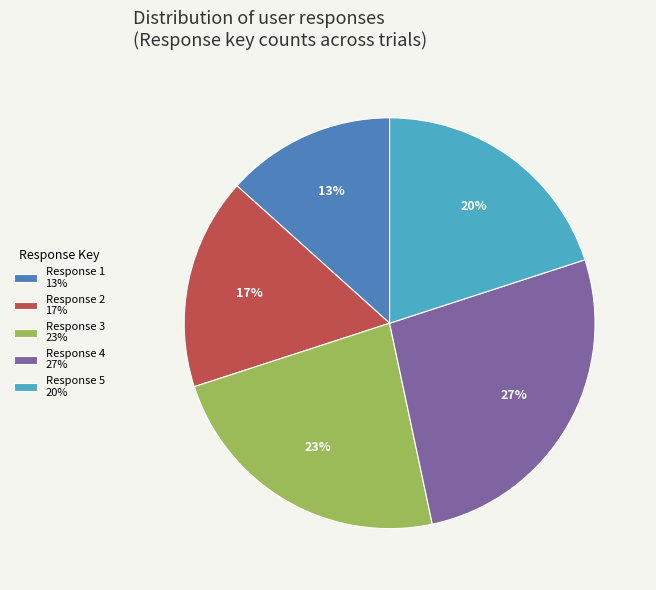

Does Response 2 17% account for over 50% of the chart?

No